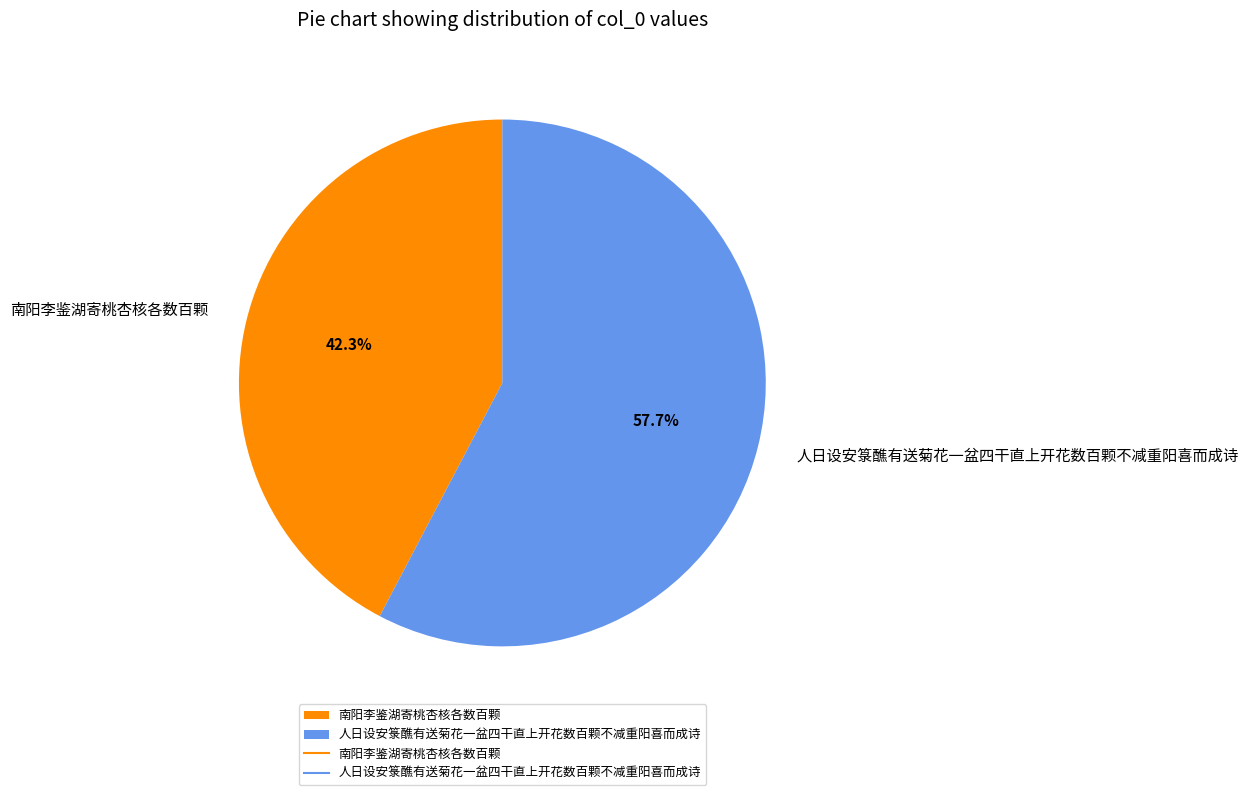

To the nearest percent, what is the difference between the largest and smallest slice percentages?

15%